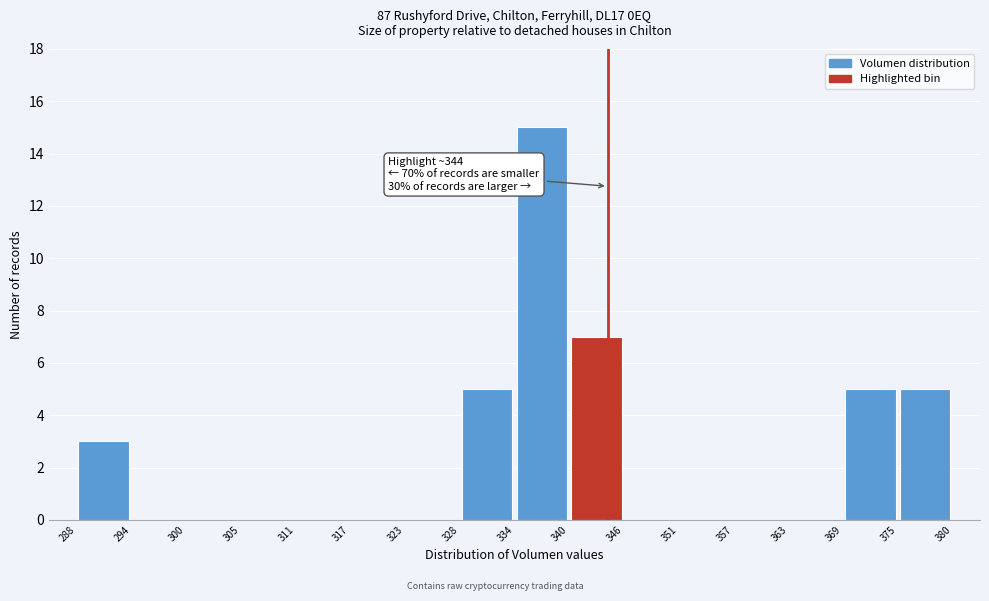

Which range on the x-axis has the tallest bar?

334 to 340